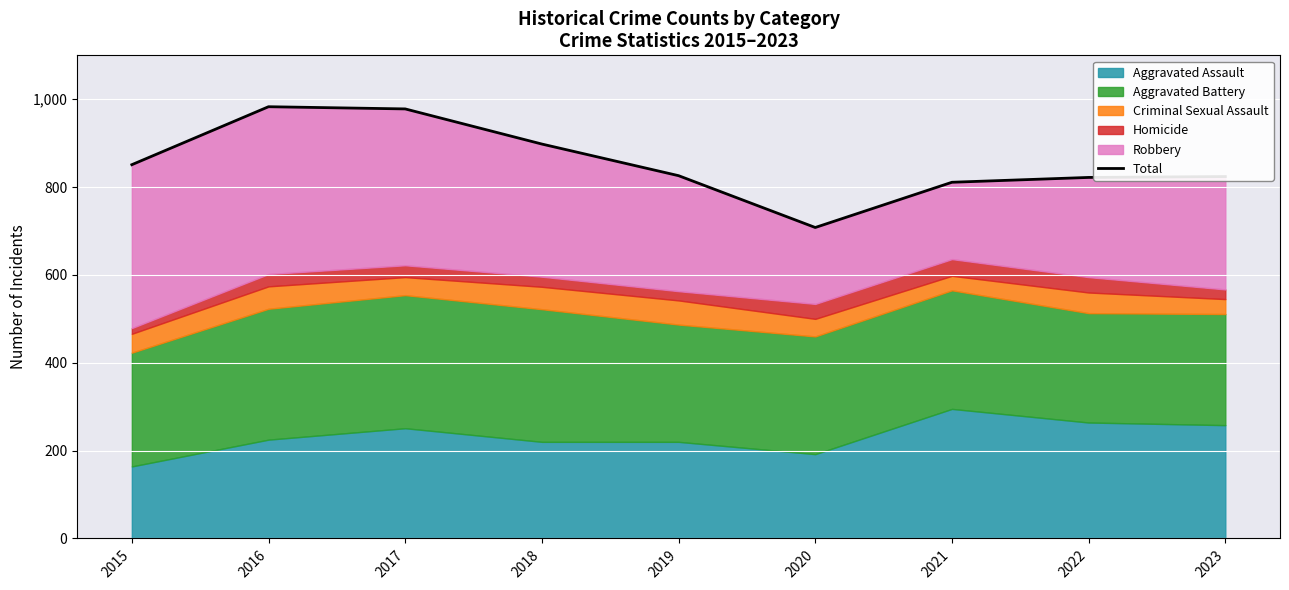

What is the difference between the second highest and minimum values?

270